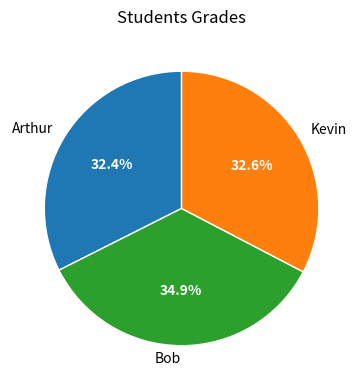

Approximately how many times larger is the value at Bob compared to Kevin?

1.1